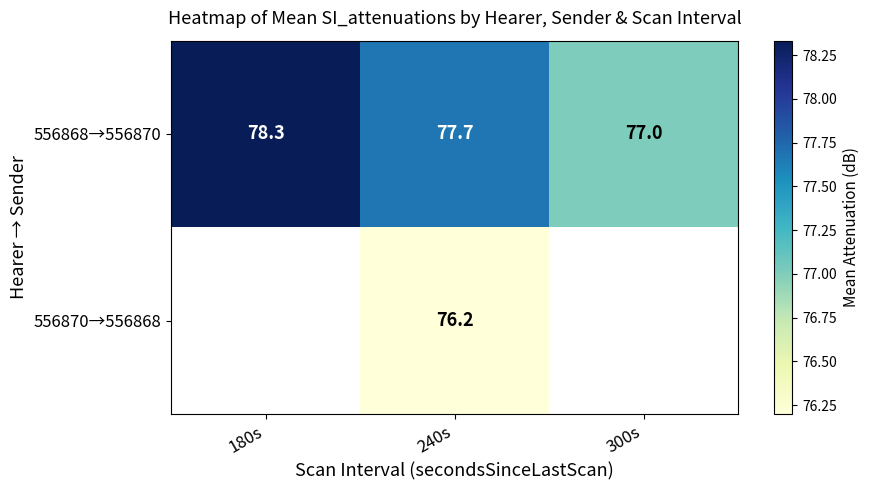

Rank the series by their maximum value, from highest to lowest.

556868→556870, 556870→556868